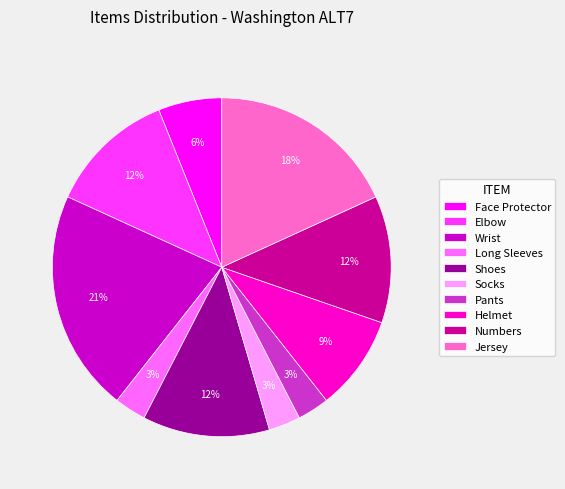

Is Numbers the majority of the pie?

No